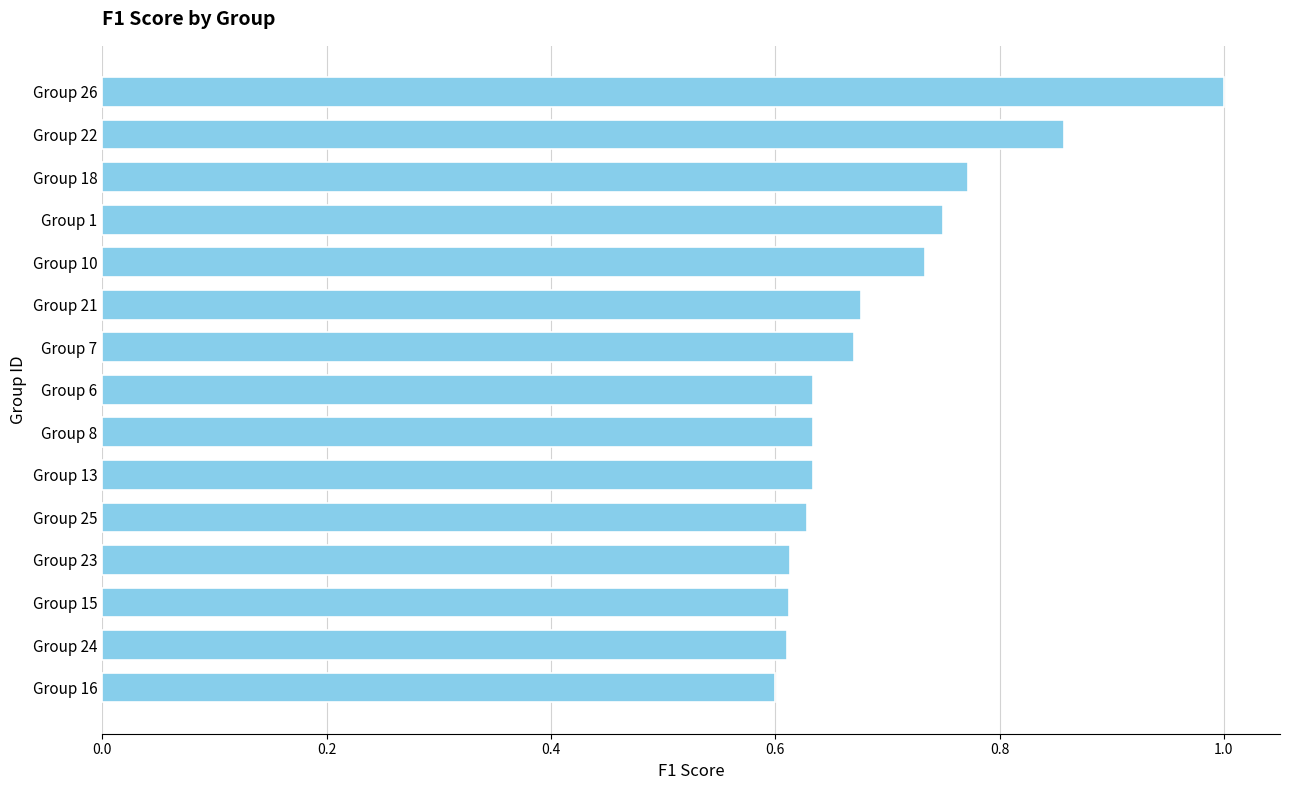

What is the label of the 9th bar from the top?

Group 8